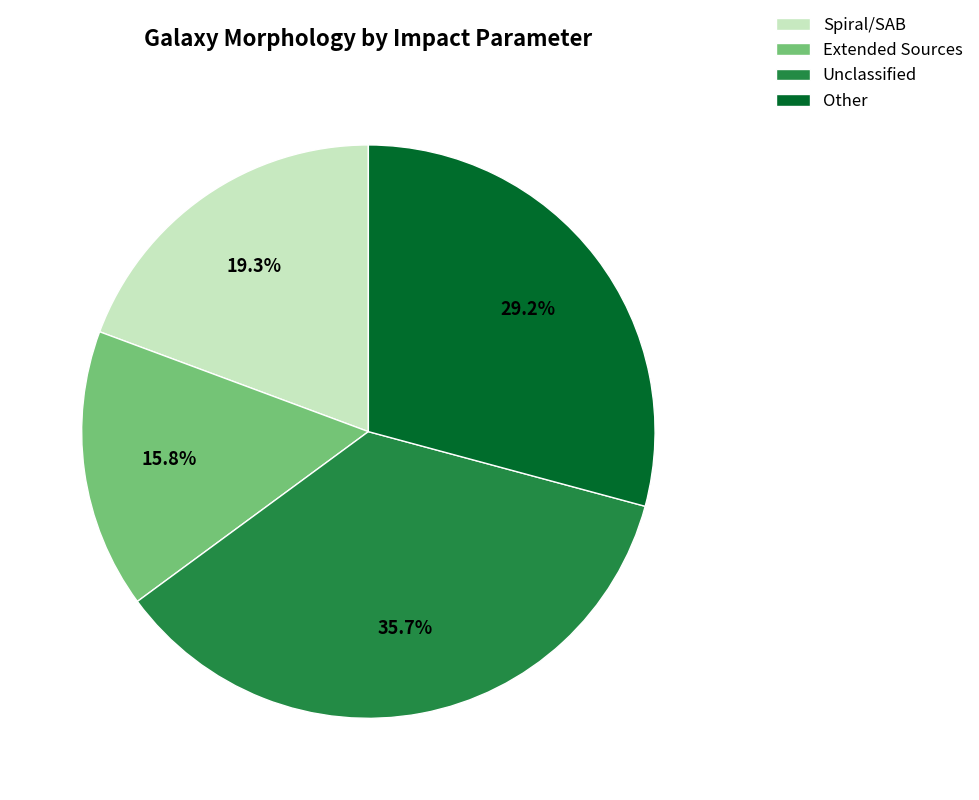

What is the ratio of the value at Spiral/SAB to the value at Other?

0.7